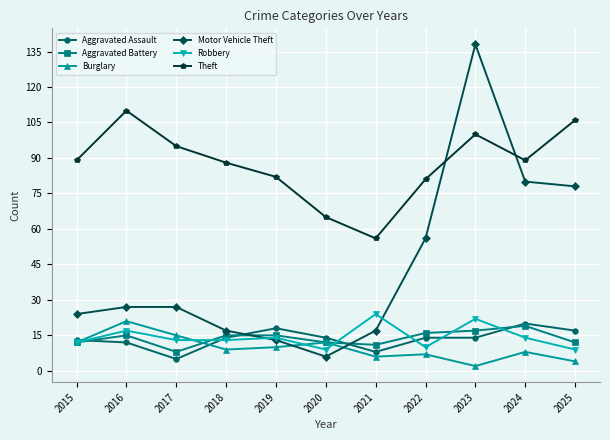

True or false: Motor Vehicle Theft has a value of 4 at 2019.

False